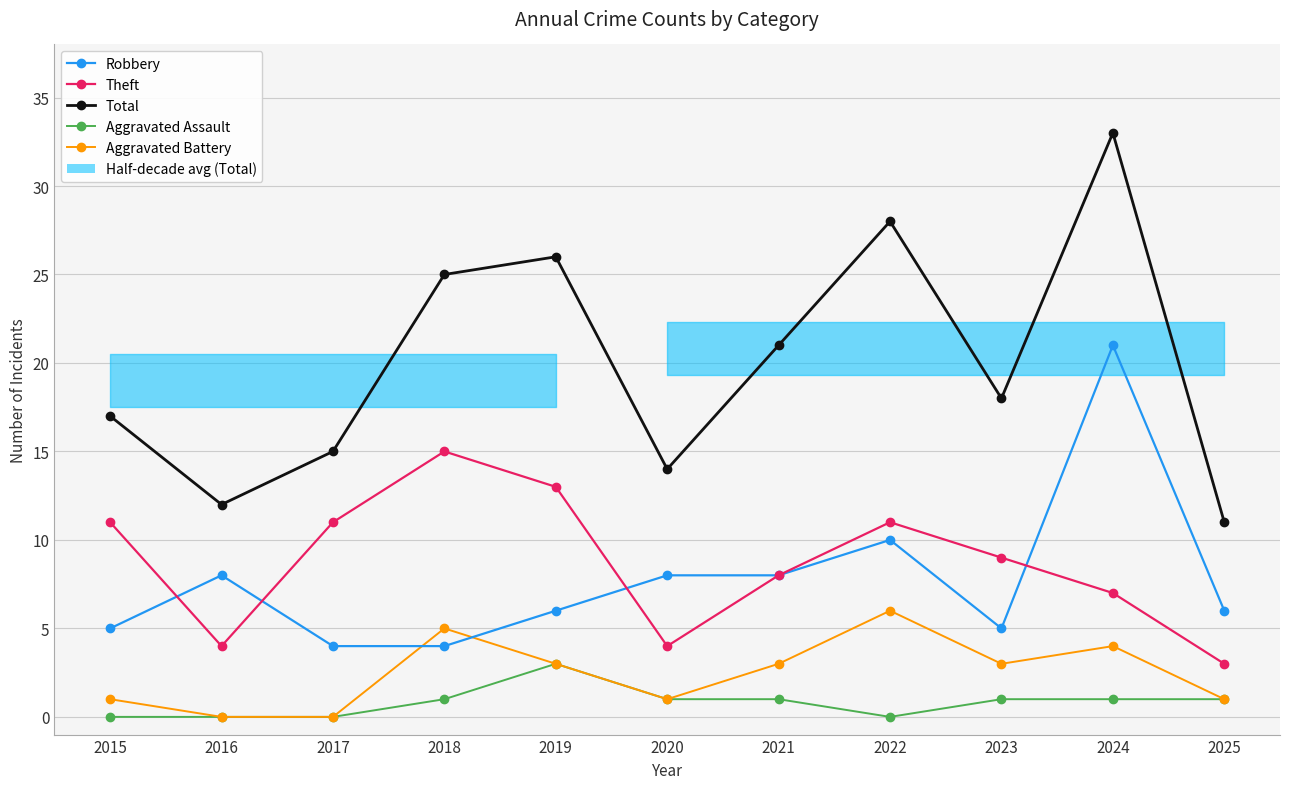

What is the approximate value of Aggravated Assault at 2021?

1